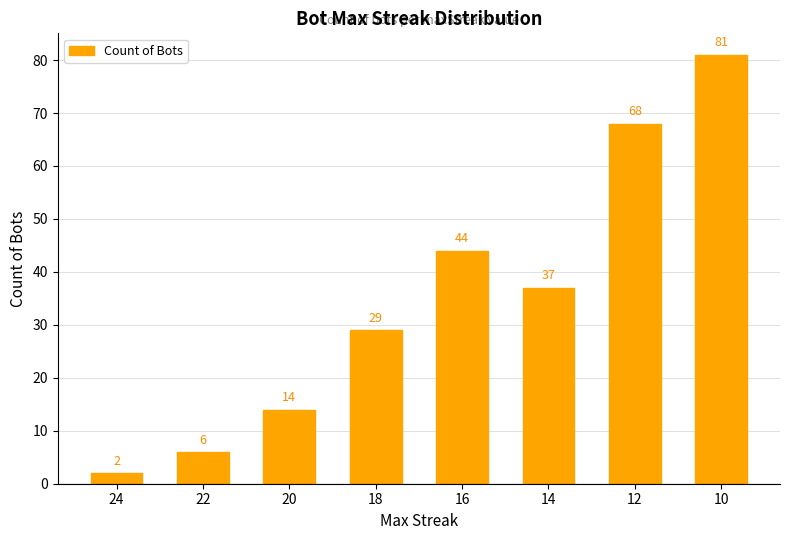

How many categories are shown in the chart?

8